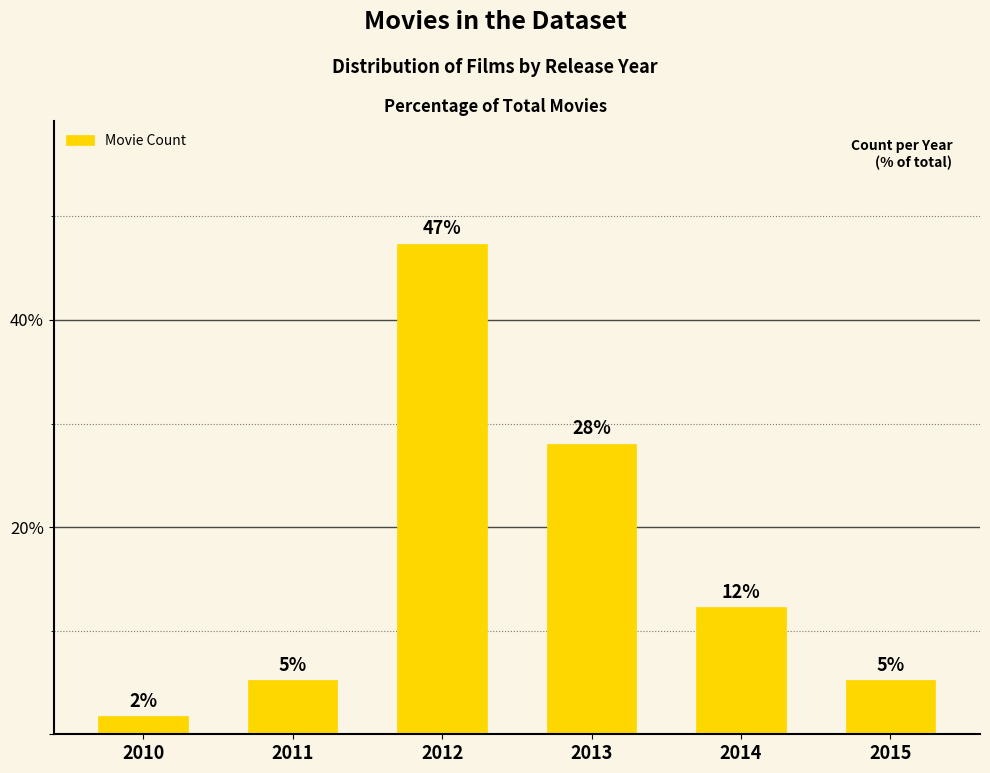

How many bars are there in total?

6